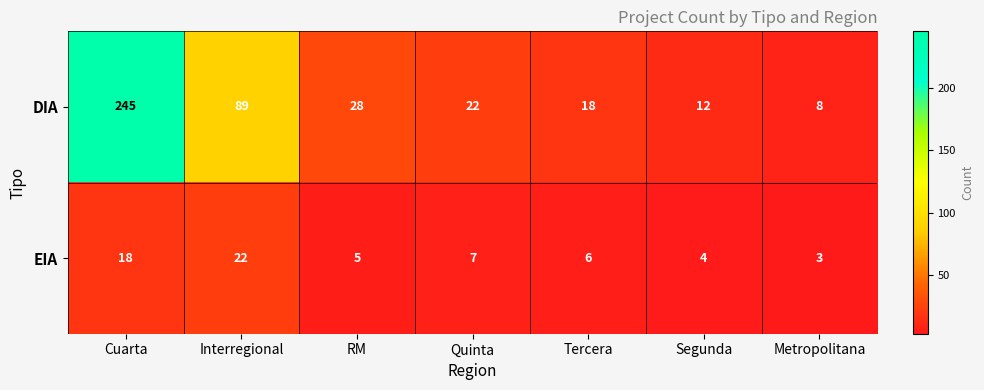

Is it true that EIA equals 5 at RM?

True